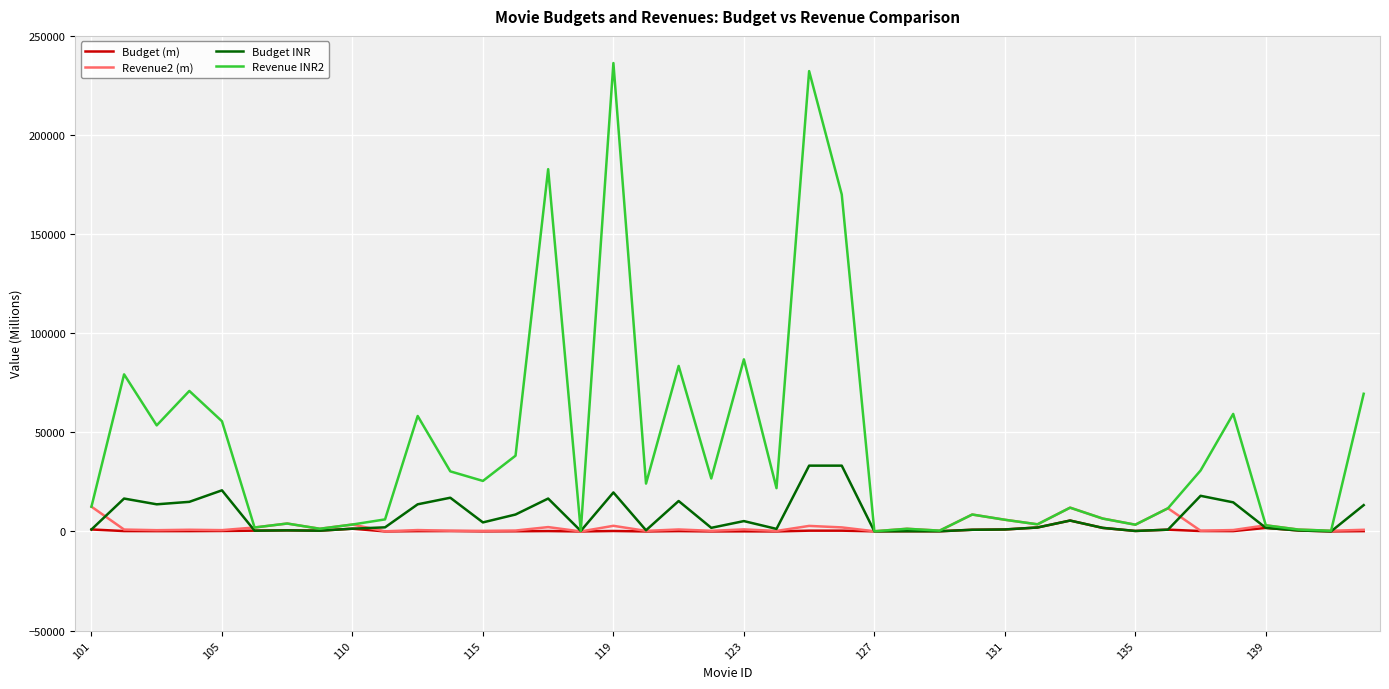

Which series has the largest total across all categories?

Revenue INR2